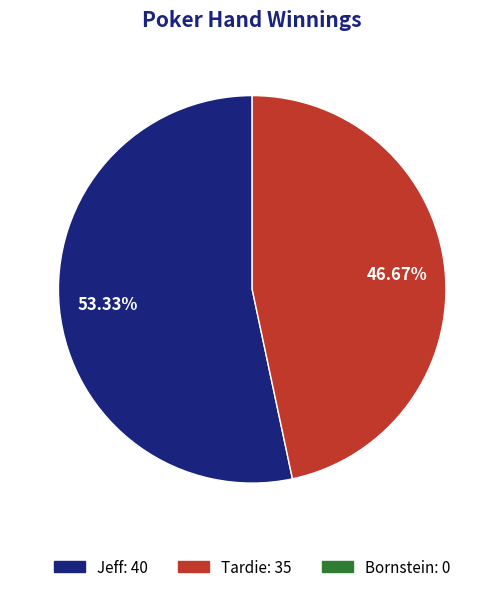

Count the number of slices in the pie.

2